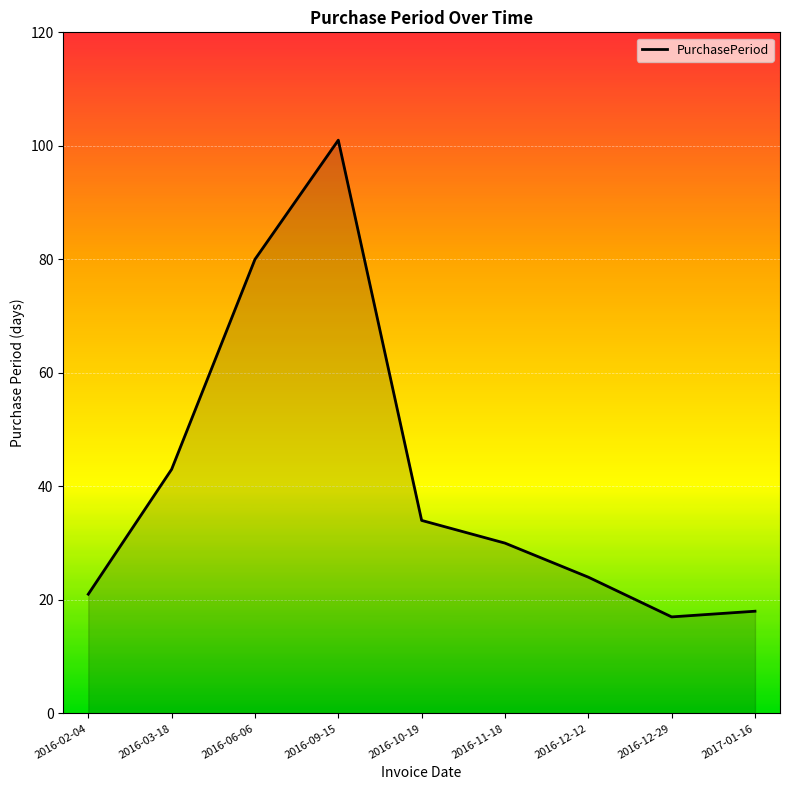

What position from the left is 2016-09-15?

4